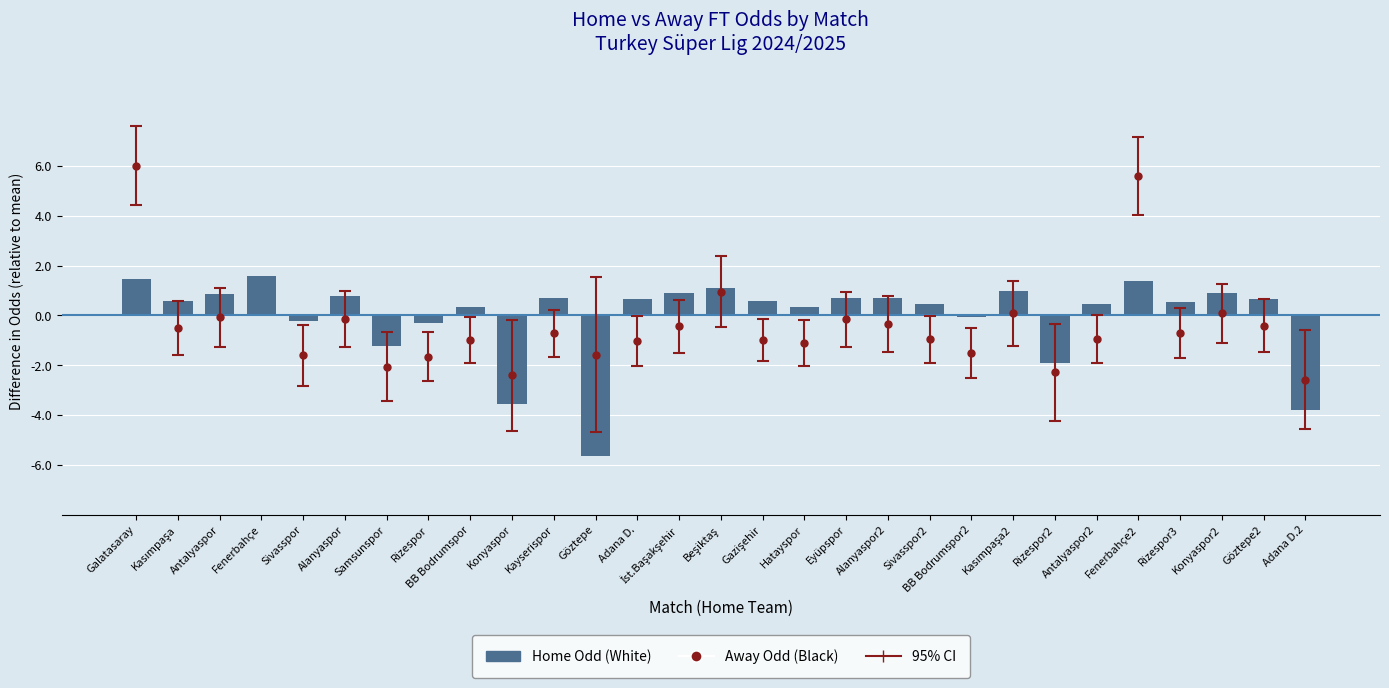

Which category has the lowest value across all series?

Göztepe